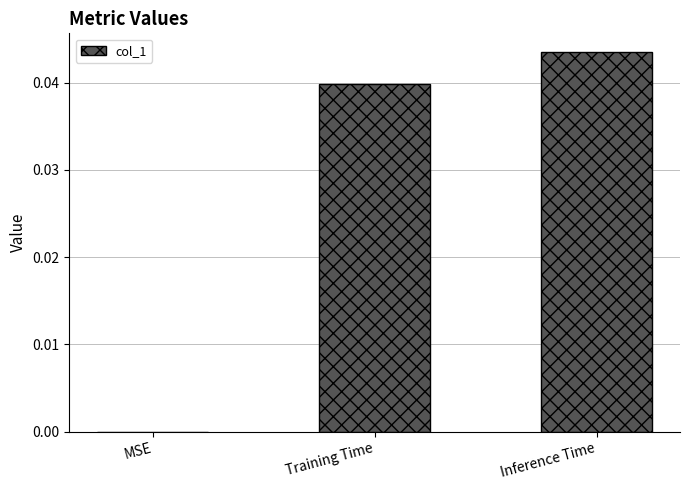

How many values are between 0 and 1?

3